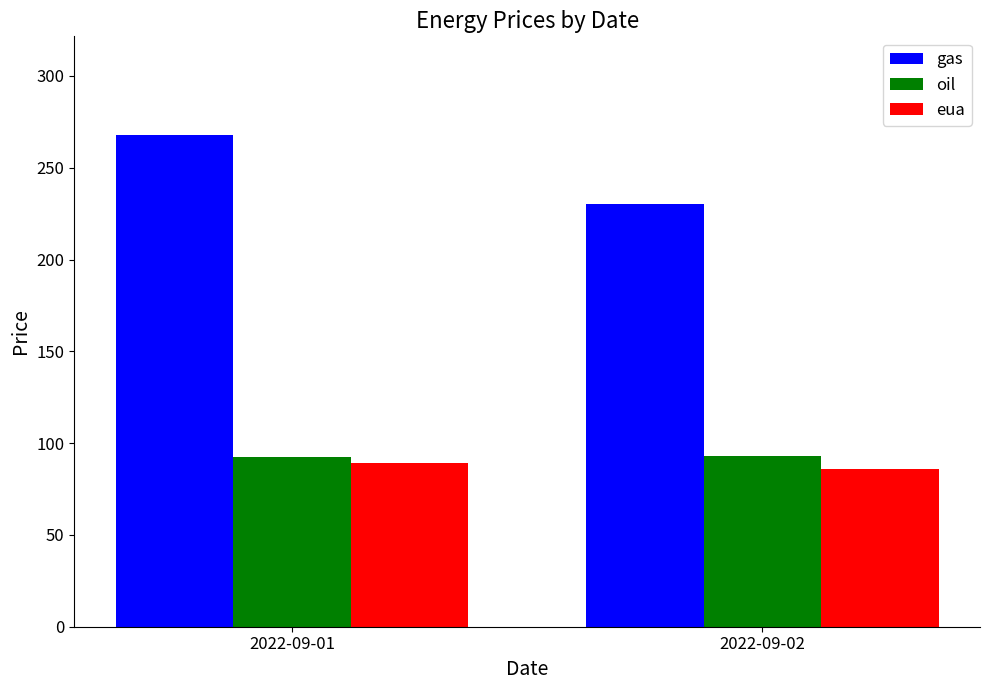

At 2022-09-02, list the series in order from largest to smallest.

gas, oil, eua